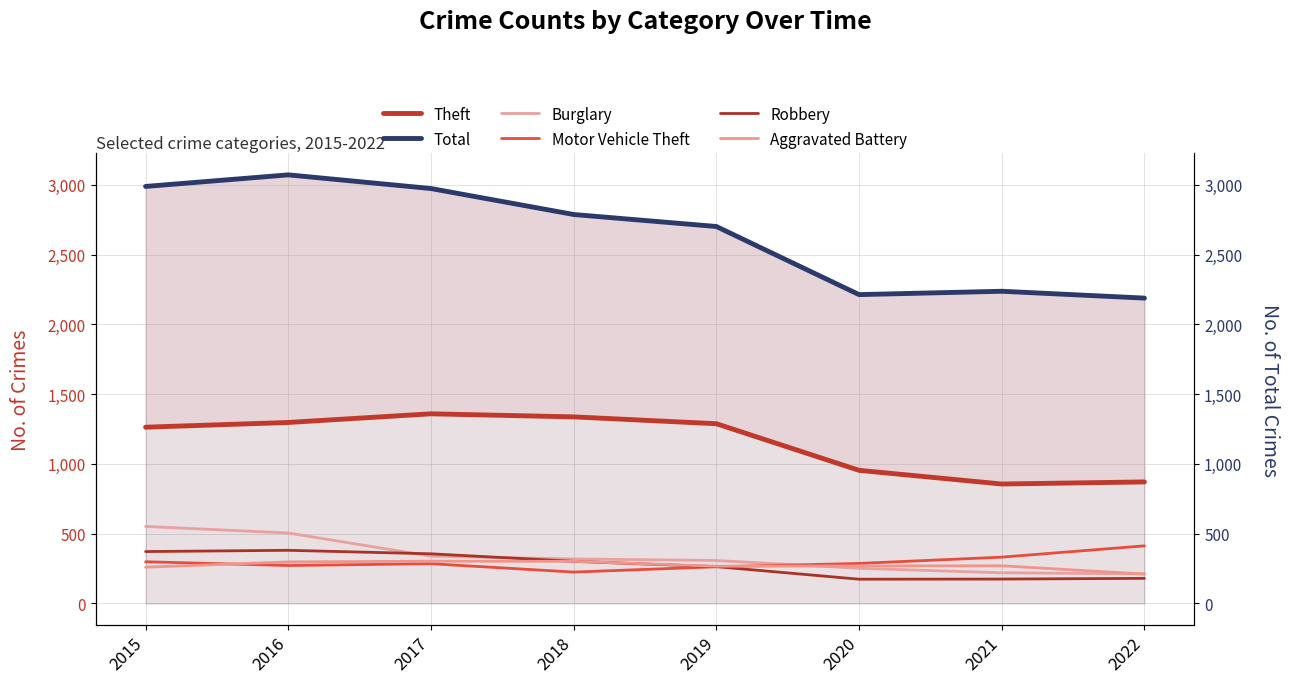

The value of Theft at 2015 is 1755. True or false?

False